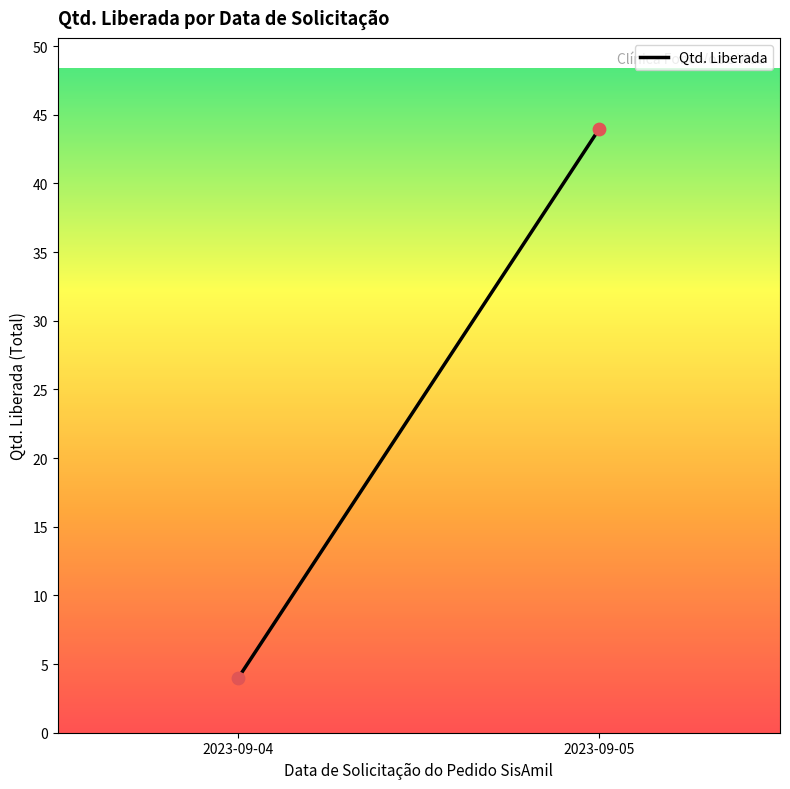

What is the average Y value?

24